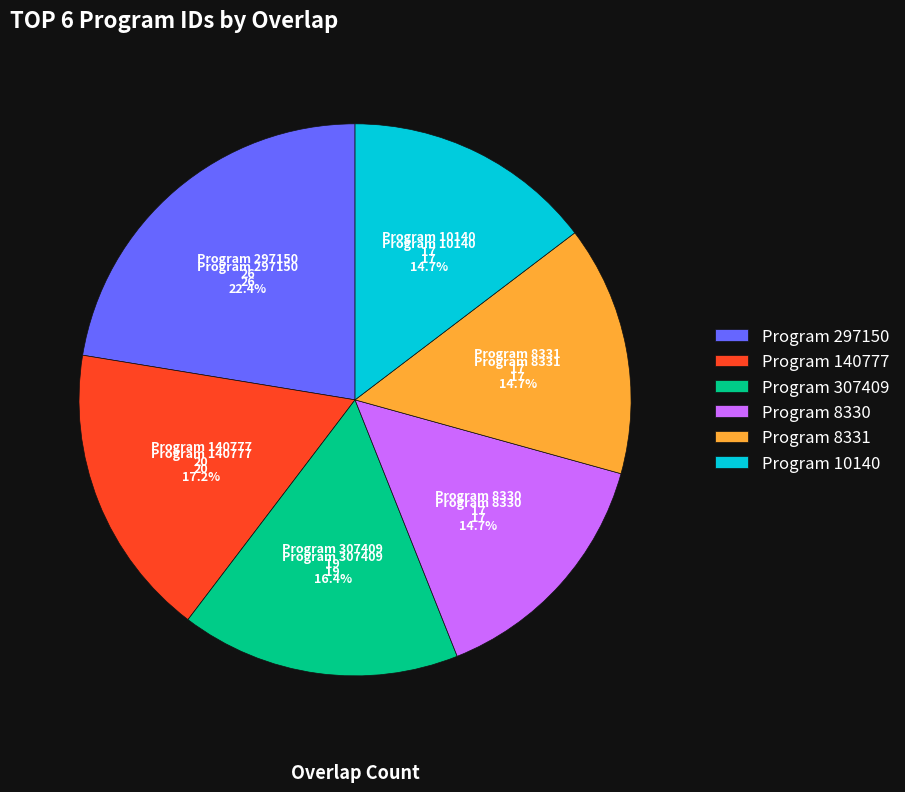

Approximately how many times larger is the value at Program 10140 compared to Program 8330?

1.0